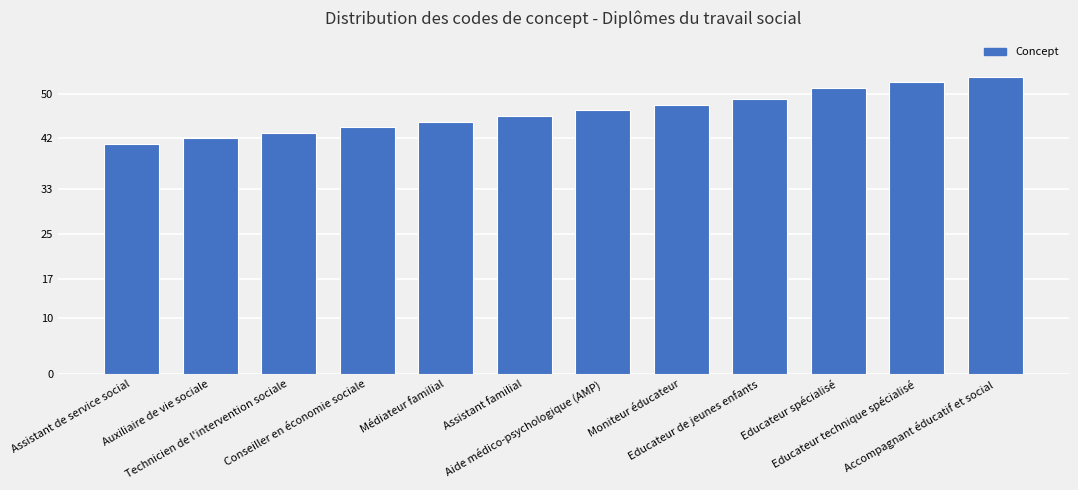

True or false: the data shows 78 at Médiateur familial.

False